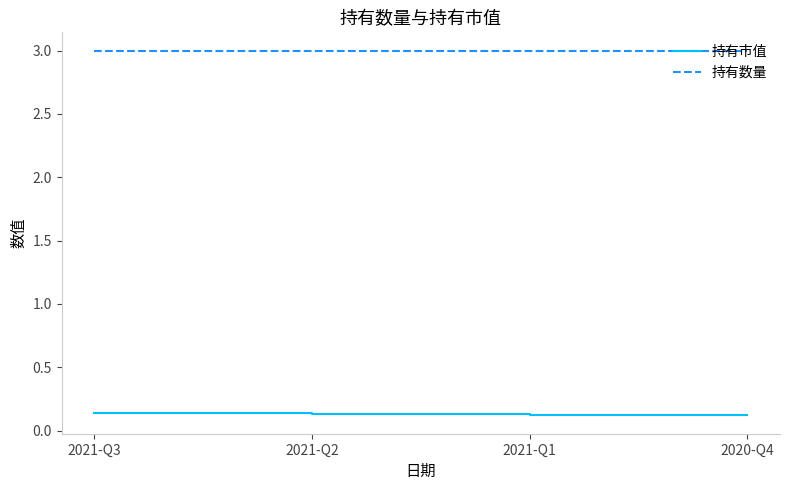

Does the chart display data point markers on the line(s)?

No